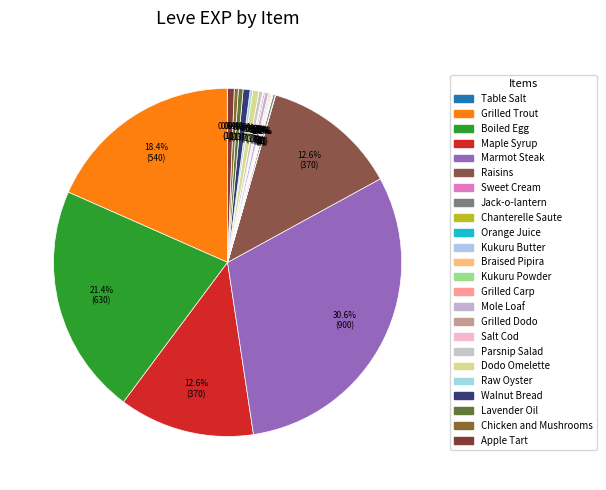

Is Raisins the majority of the pie?

No